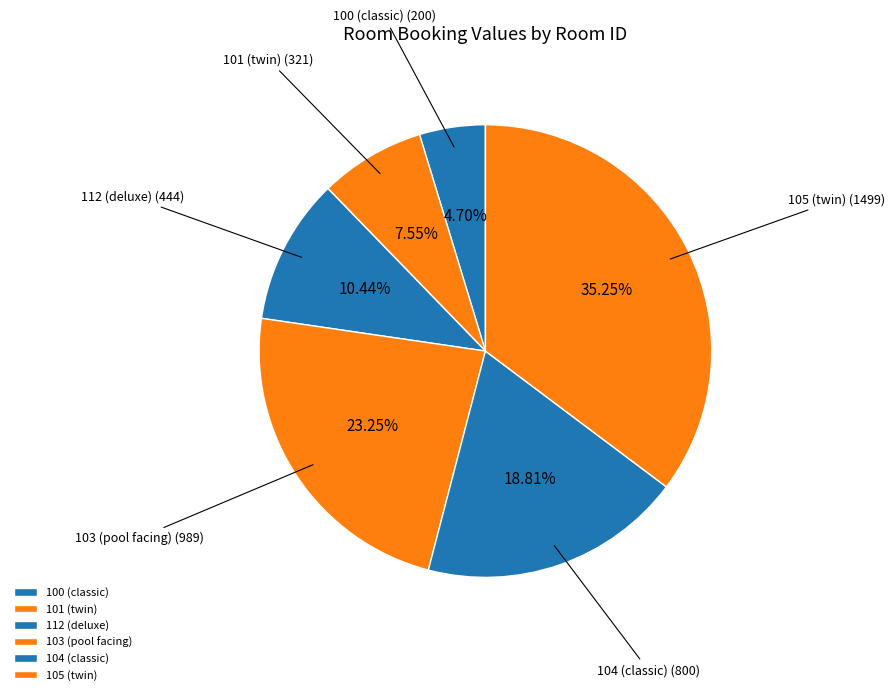

The 112 (deluxe) slice represents 10% of the pie. True or false?

True